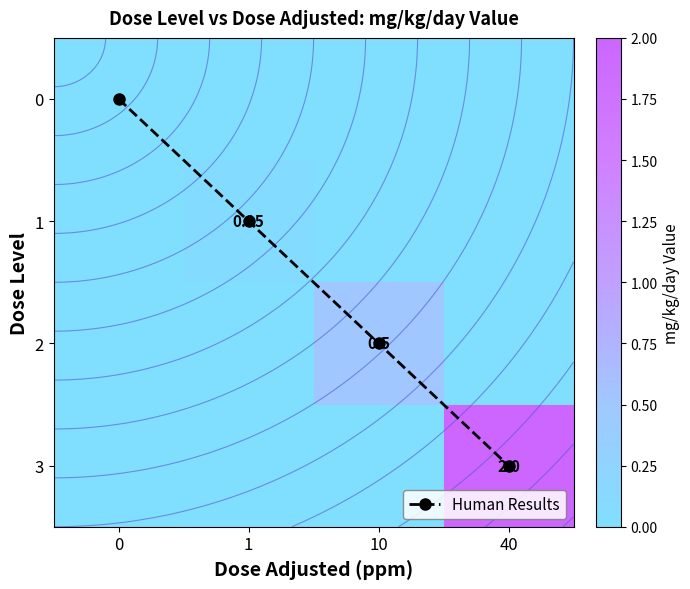

Which has a higher value, 40 or 10?

40